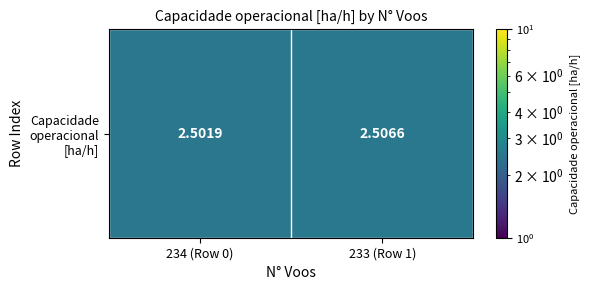

True or false: the data shows 4.2 at 233 (Row 1).

False